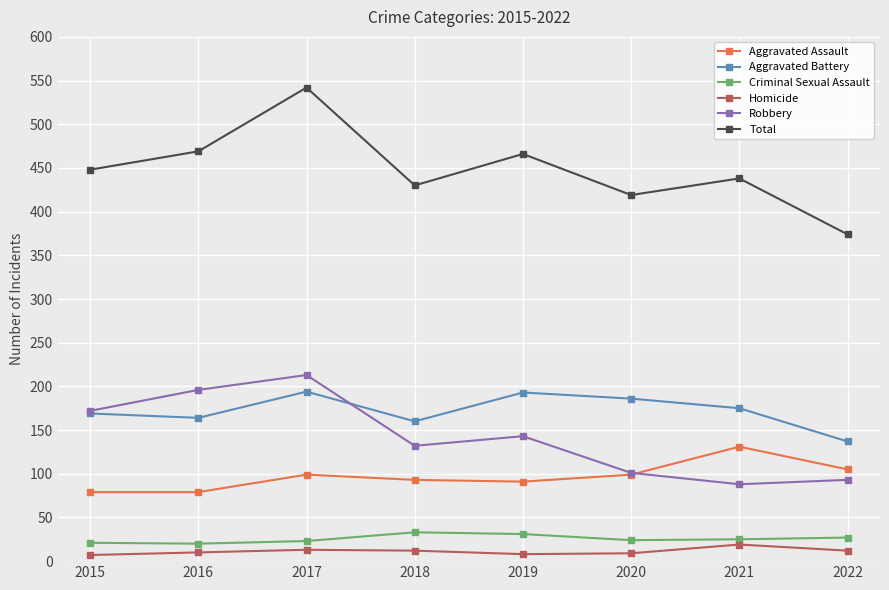

Where is Robbery nearest to the value 150?

2019